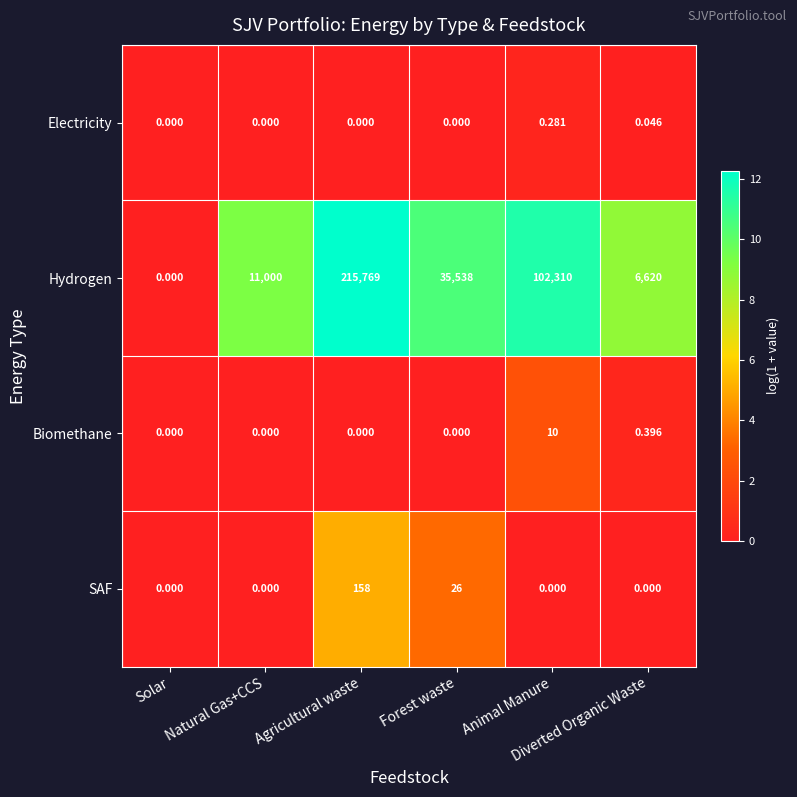

List the series in order of their peak value, lowest first.

Electricity, Biomethane, SAF, Hydrogen